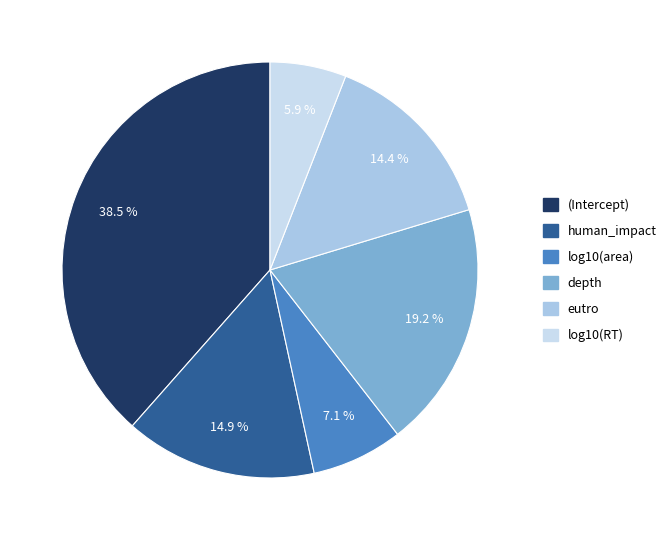

How many segments does this pie chart have?

6